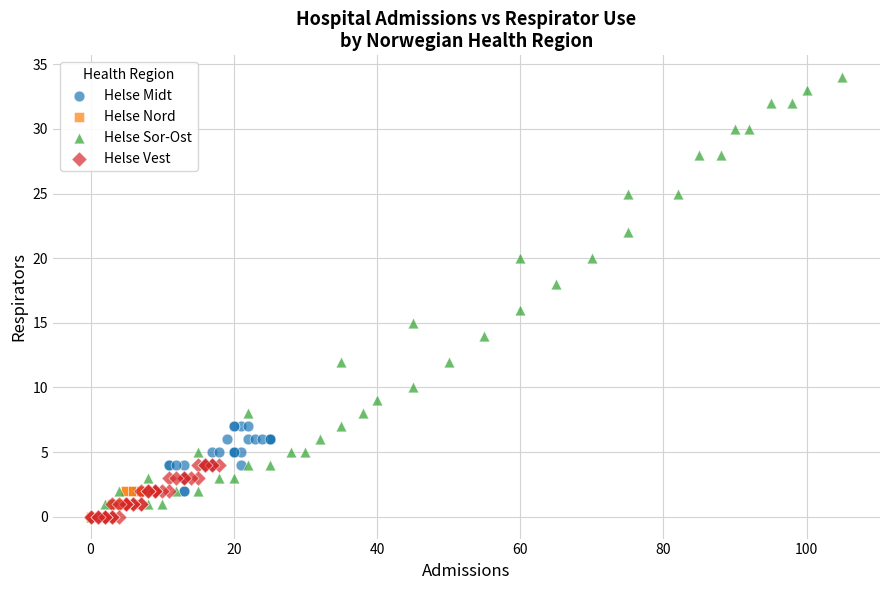

Which series has the largest Y range (max minus min)?

Helse Sor-Ost